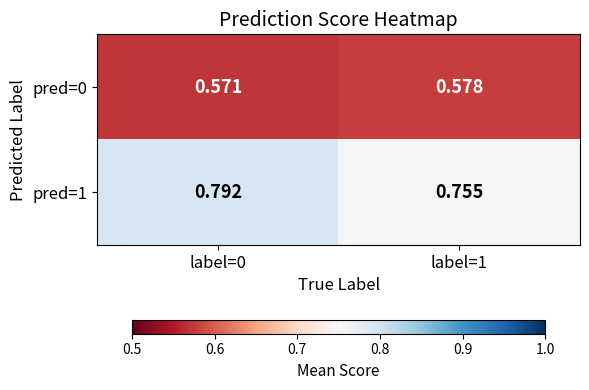

Which series changed the most between label=0 and label=1?

pred=1